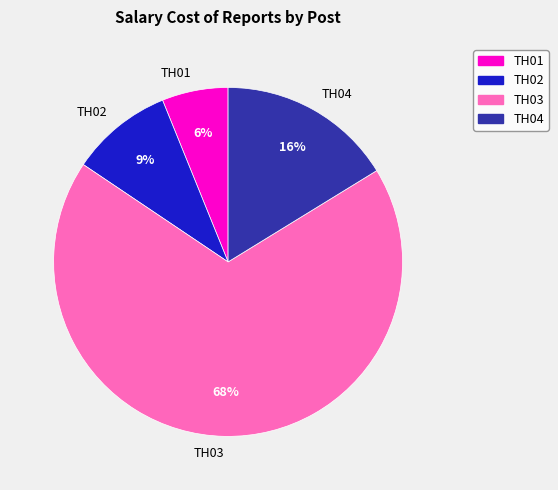

Is the sum of TH02 and TH04 greater than half?

No